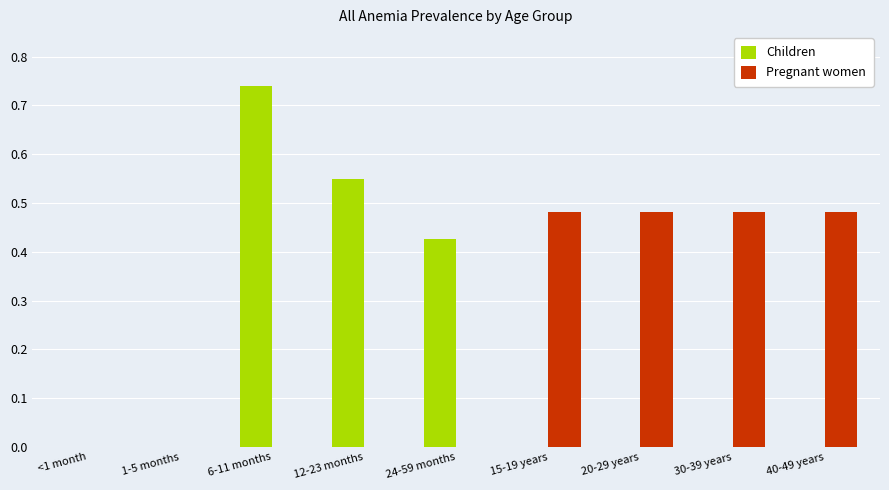

At which category is the sum across all series the highest?

6-11 months